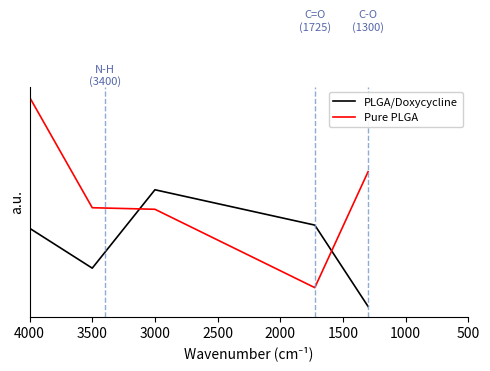

What is the smallest value displayed?

5.0